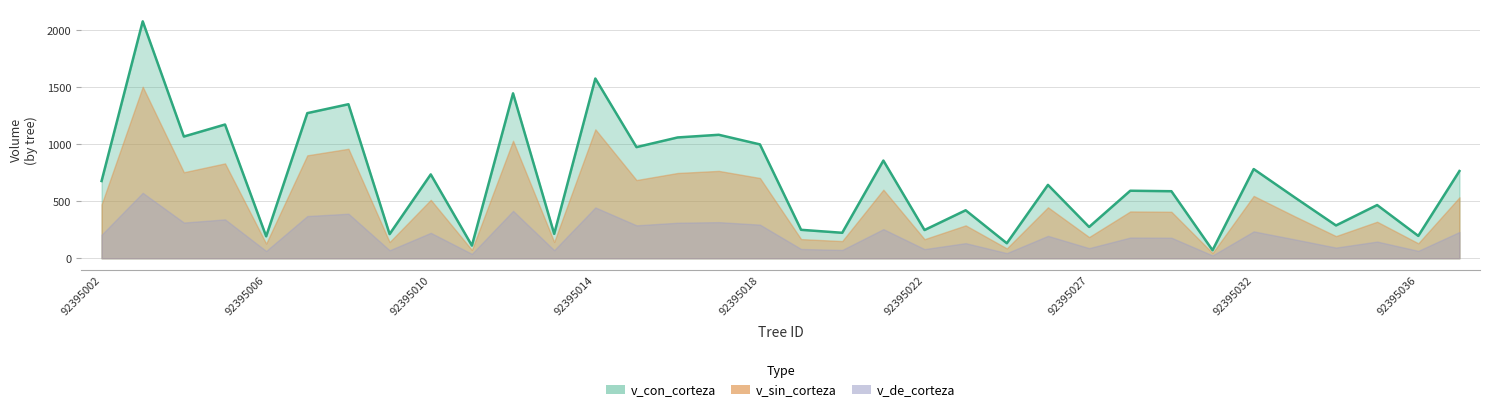

Which series has the largest range (max minus min)?

v_con_corteza